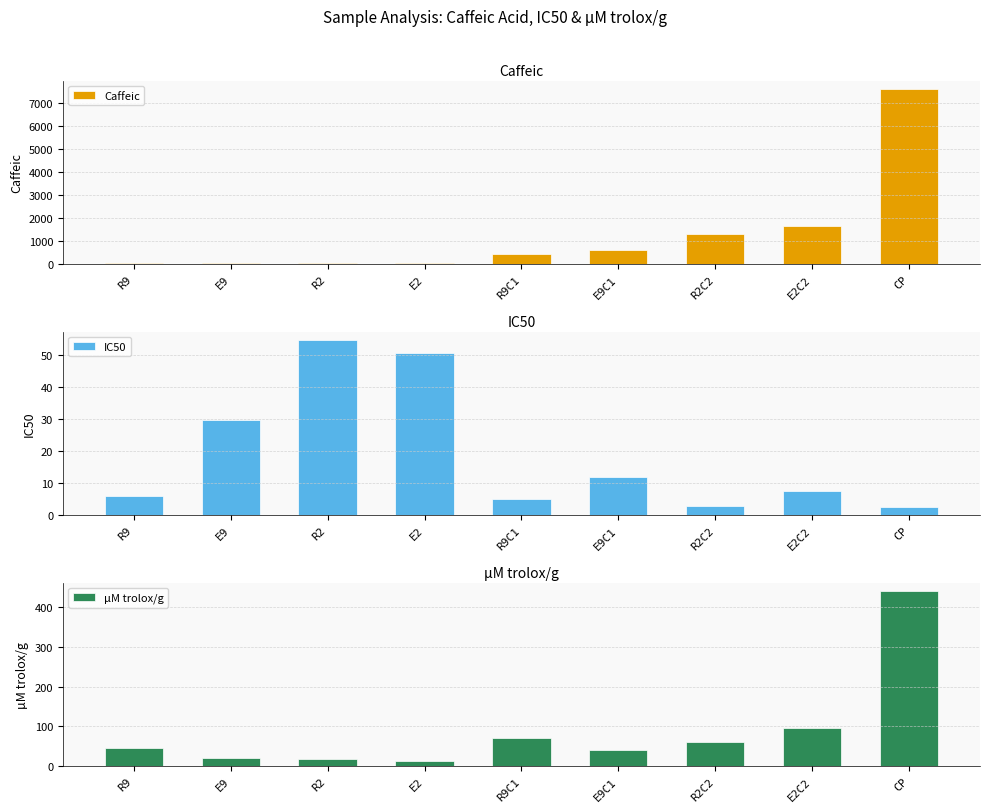

Reading left to right, what are all the values shown in this chart?

Caffeic: R9=42.4	E9=44.4	R2=51.0	E2=52.2	R9C1=450.2	E9C1=597.4	R2C2=1325.9	E2C2=1665.6	CP=7582.0
IC50: R9=6.0	E9=29.6	R2=54.6	E2=50.7	R9C1=5.1	E9C1=11.8	R2C2=2.8	E2C2=7.6	CP=2.5
µM trolox/g: R9=46.5	E9=20.1	R2=17.6	E2=12.8	R9C1=70.5	E9C1=41.7	R2C2=61.4	E2C2=95.8	CP=439.6